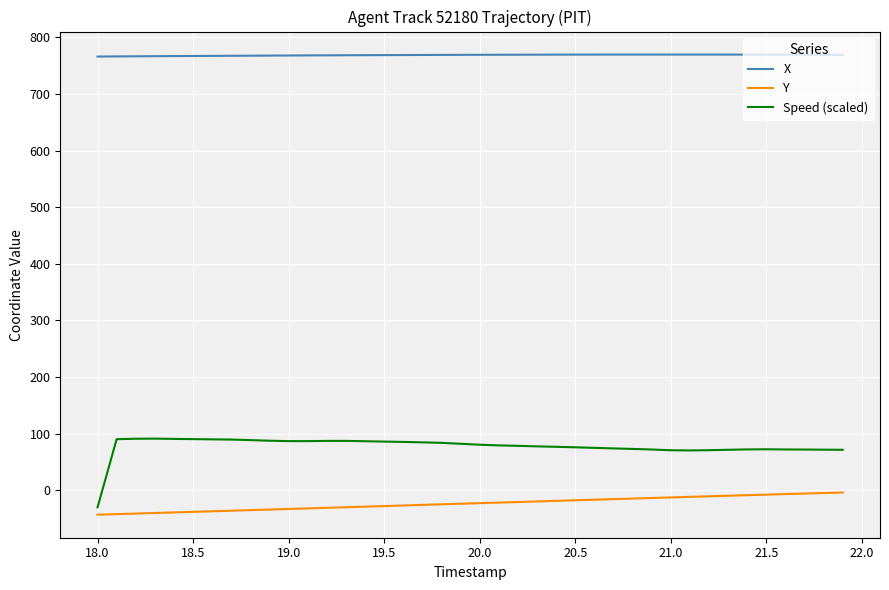

What is the greatest value displayed?

769.6